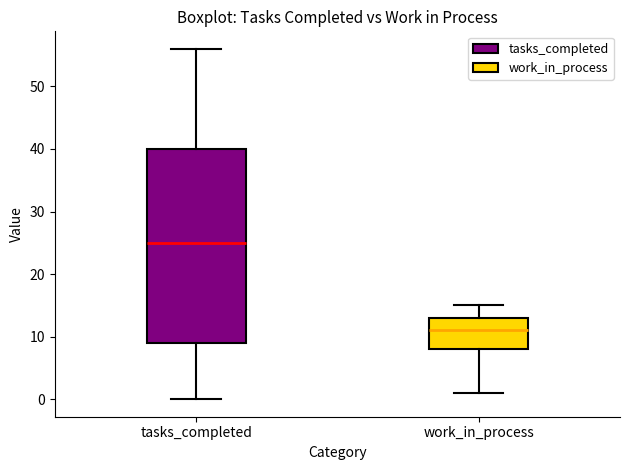

Comparing the boxes themselves (not the whiskers), which one is the tallest?

tasks_completed